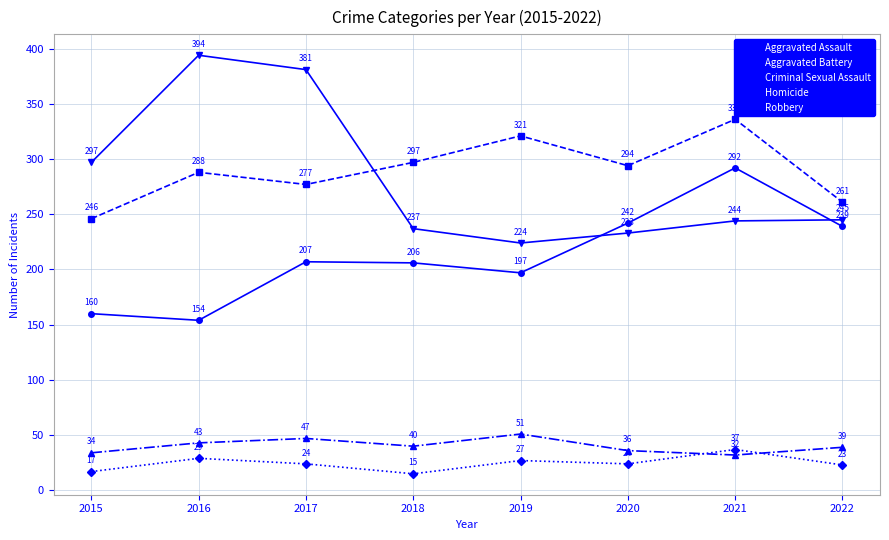

Reading right to left, what are all the values shown in this chart?

Aggravated Assault: 2022=239	2021=292	2020=242	2019=197	2018=206	2017=207	2016=154	2015=160
Aggravated Battery: 2022=261	2021=336	2020=294	2019=321	2018=297	2017=277	2016=288	2015=246
Criminal Sexual Assault: 2022=39	2021=32	2020=36	2019=51	2018=40	2017=47	2016=43	2015=34
Homicide: 2022=23	2021=37	2020=24	2019=27	2018=15	2017=24	2016=29	2015=17
Robbery: 2022=245	2021=244	2020=233	2019=224	2018=237	2017=381	2016=394	2015=297